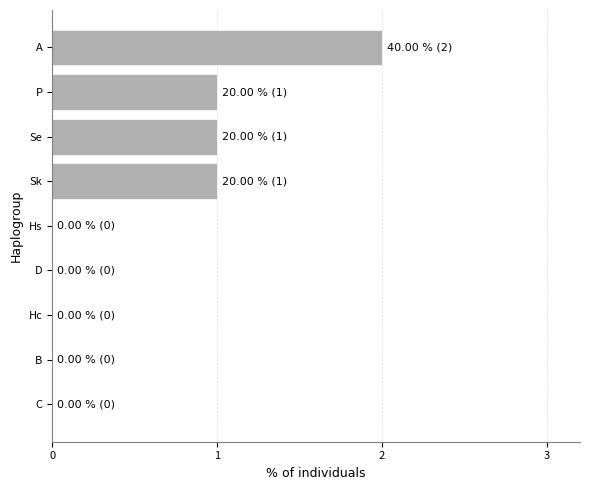

Does the chart contain stacked bars?

No